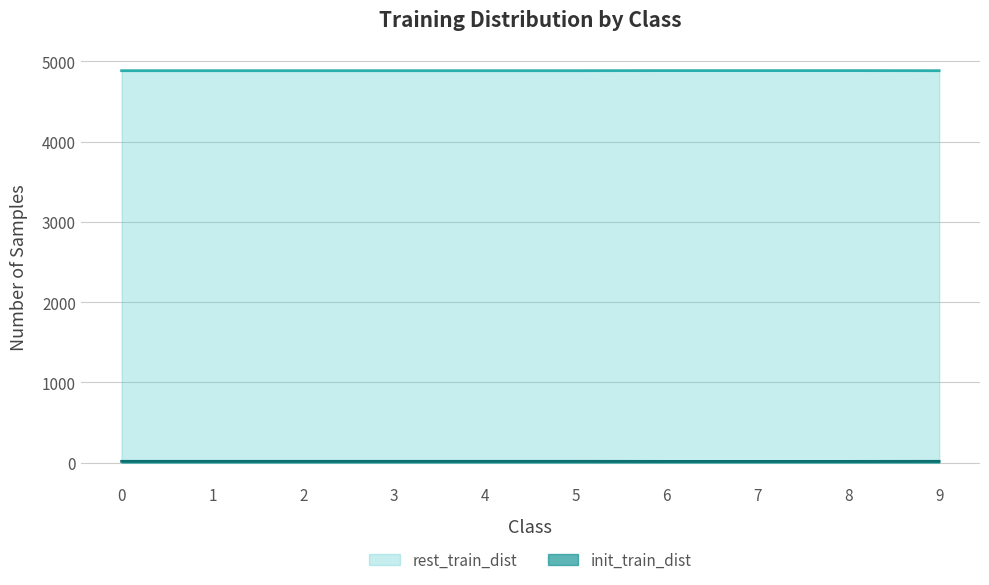

Does the chart have visible grid lines?

Yes